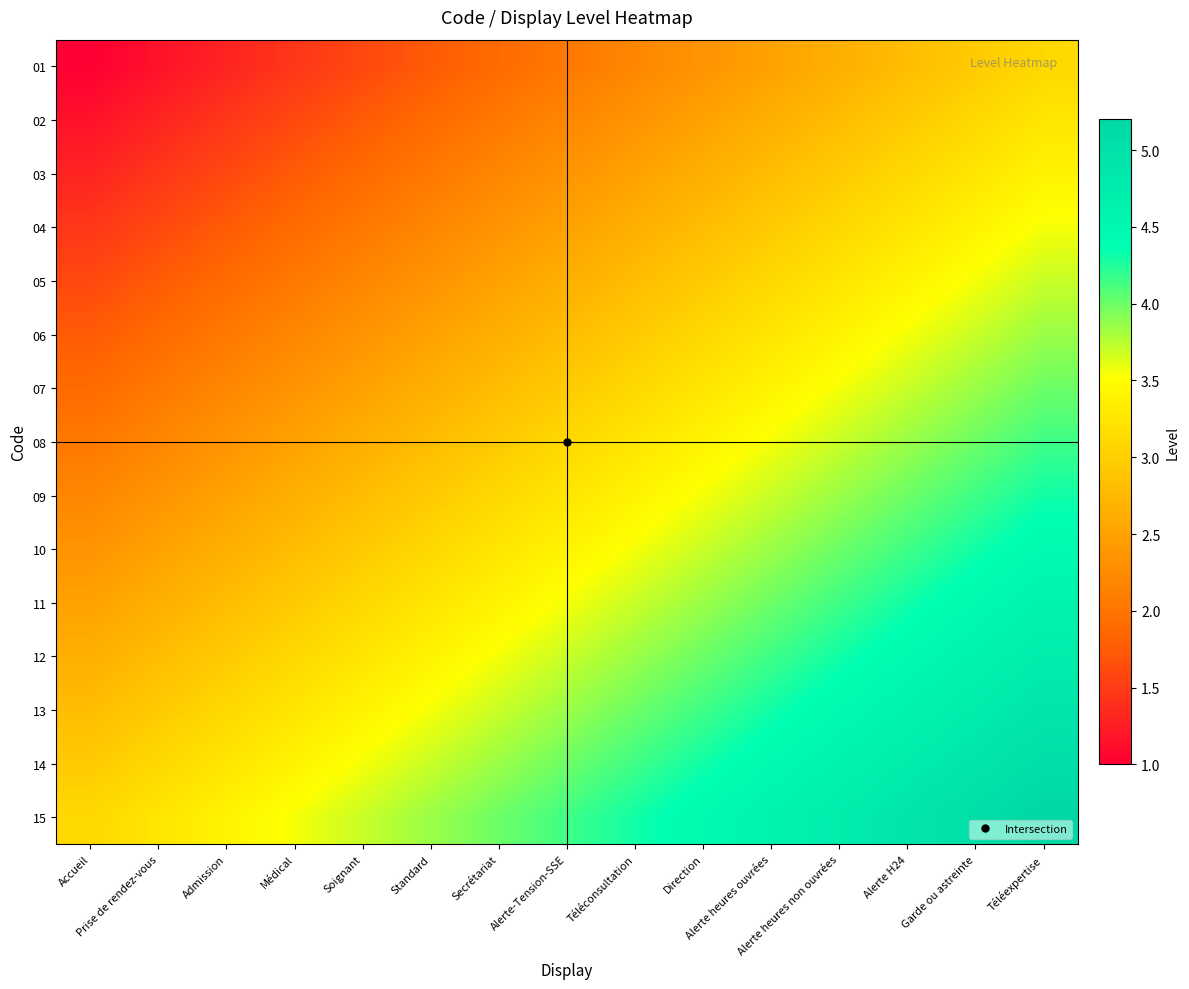

Which label corresponds to the smallest value in the chart?

Accueil